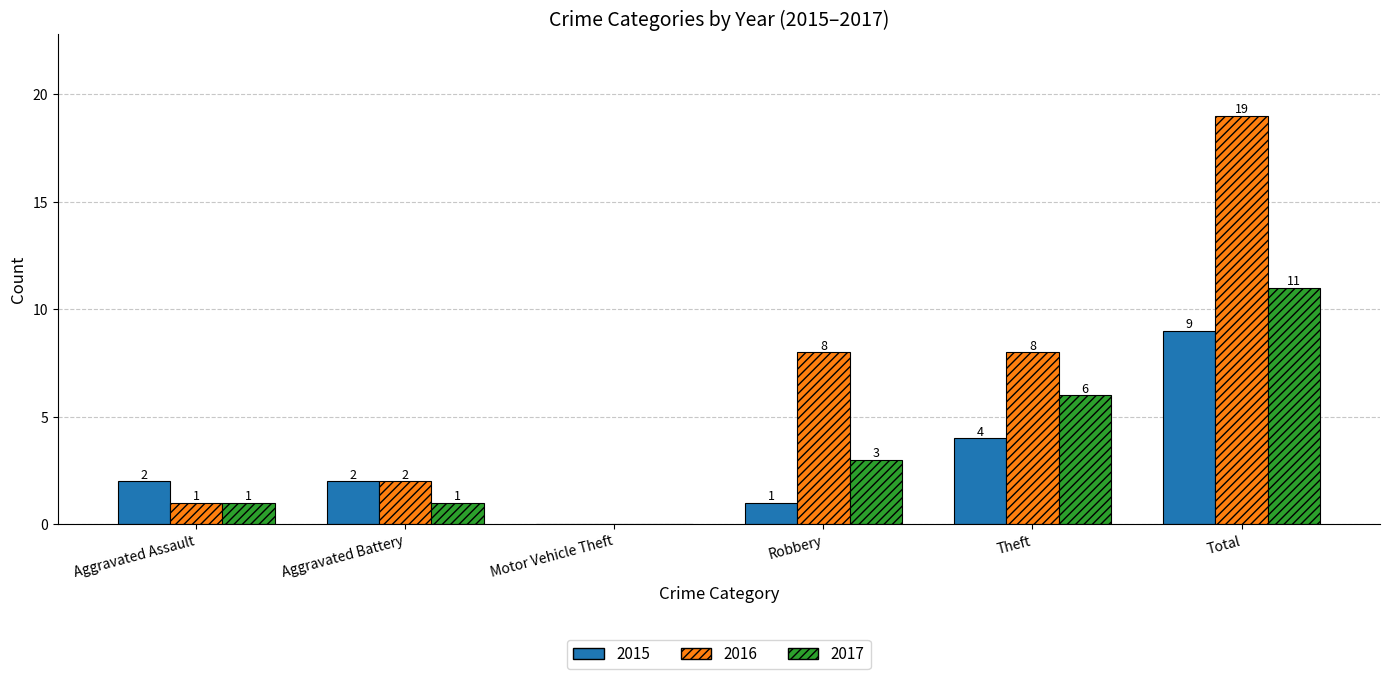

Which series has the largest total across all categories?

2016